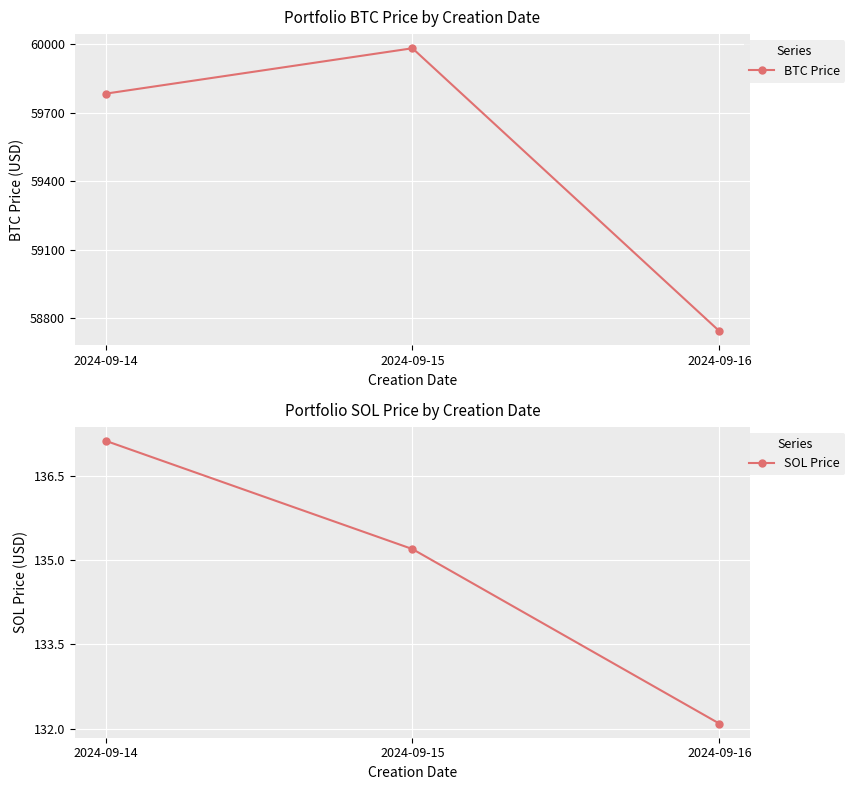

What is the lowest value of the SOL Price series?

132.1